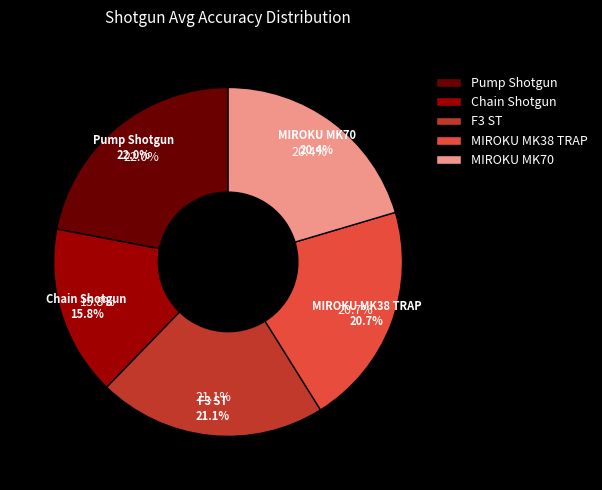

True or false: MIROKU MK70 accounts for 13% of the total.

False